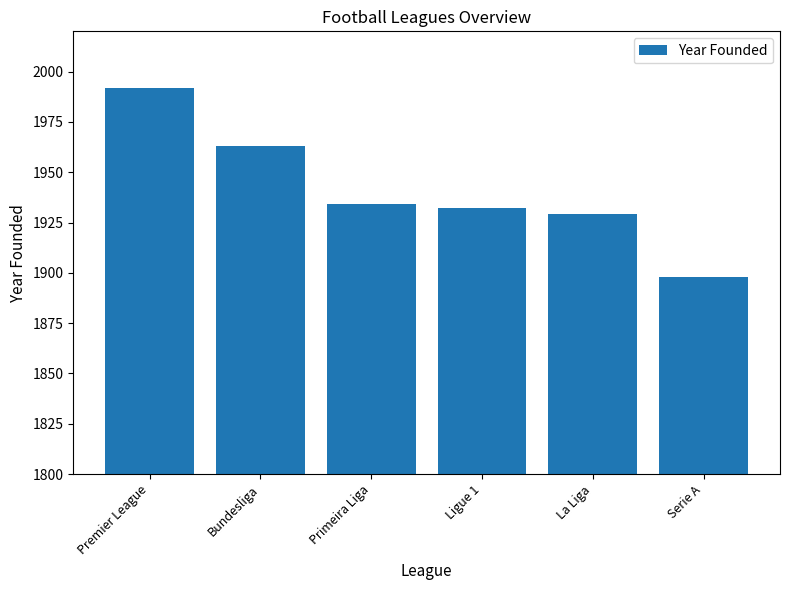

What is the value of the 1st bar from the left?

1992